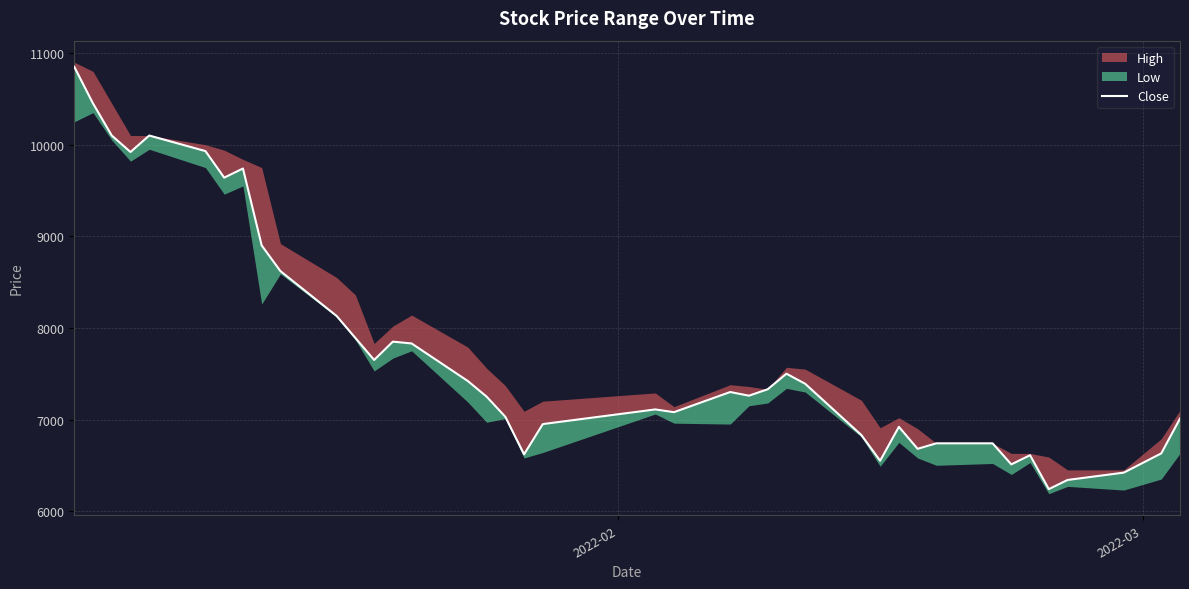

True or false: the data shows 9651 at 23.

False